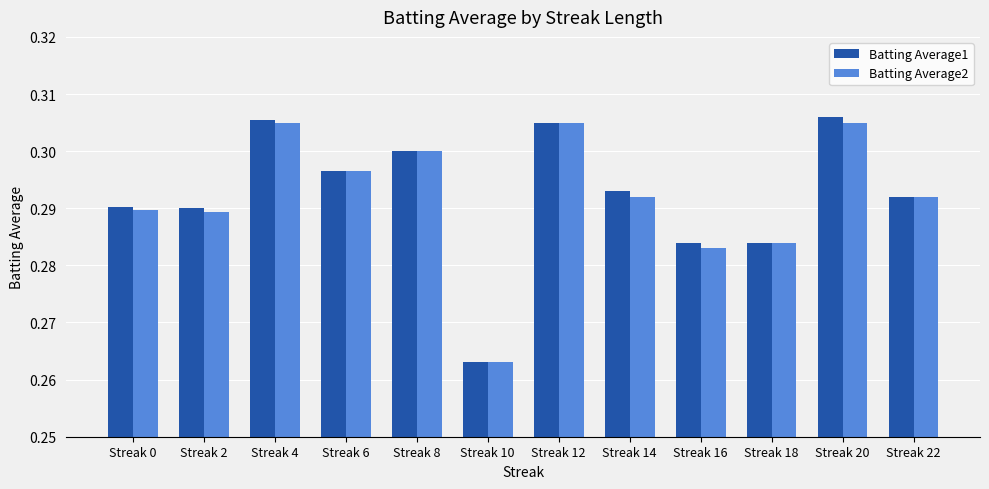

At how many categories does at least one series exceed 0?

12